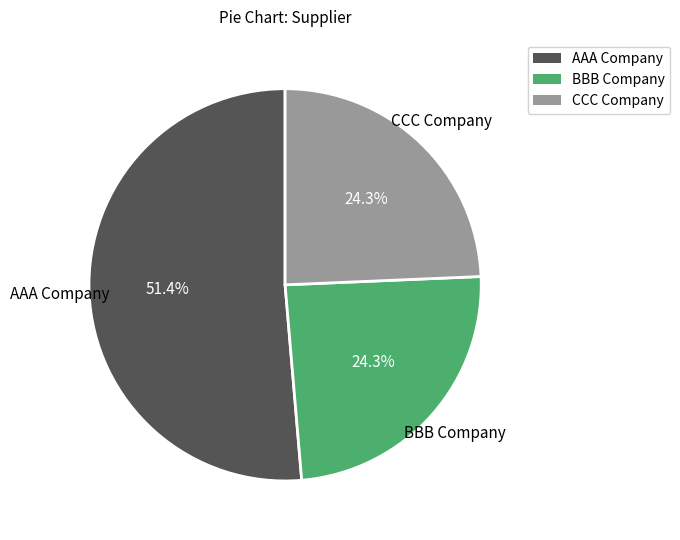

Is AAA Company the majority of the pie?

Yes